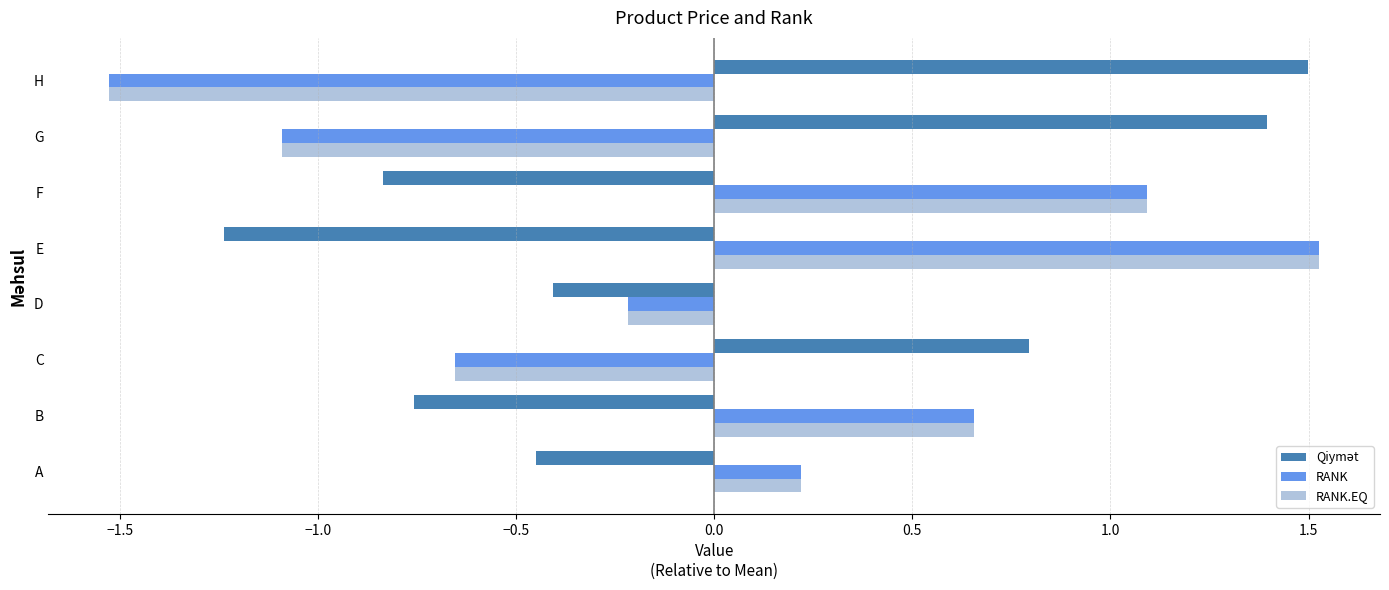

What is the sum of the RANK values at H and D?

-1.7